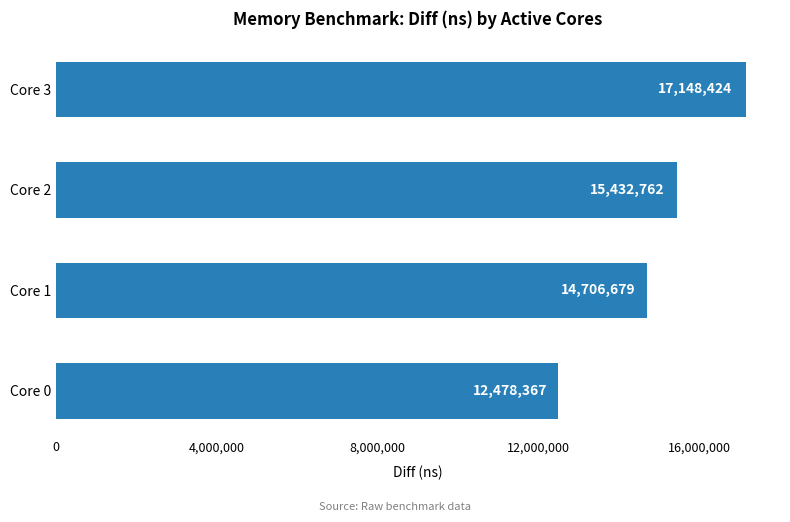

What is the difference between the second highest and minimum values?

2954395